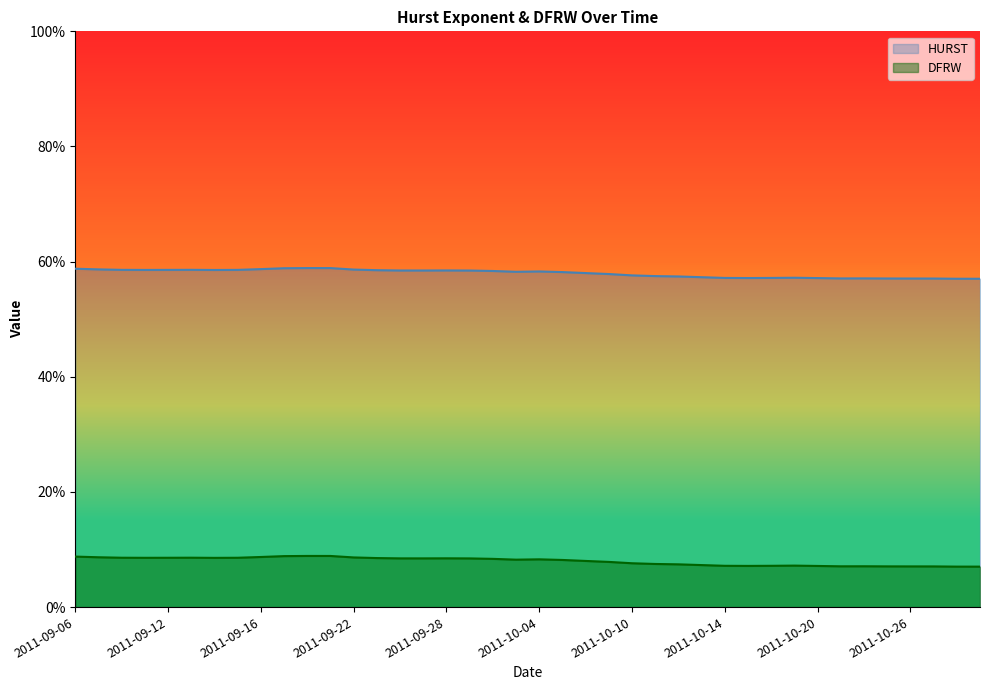

List the labels in order of DFRW value, smallest first.

2011-10-31, 2011-10-28, 2011-10-27, 2011-10-26, 2011-10-25, 2011-10-21, 2011-10-24, 2011-10-20, 2011-10-17, 2011-10-14, 2011-10-18, 2011-10-19, 2011-10-13, 2011-10-12, 2011-10-11, 2011-10-10, 2011-10-07, 2011-10-06, 2011-10-05, 2011-10-03, 2011-10-04, 2011-09-30, 2011-09-29, 2011-09-27, 2011-09-26, 2011-09-28, 2011-09-23, 2011-09-14, 2011-09-09, 2011-09-12, 2011-09-15, 2011-09-08, 2011-09-13, 2011-09-22, 2011-09-07, 2011-09-16, 2011-09-06, 2011-09-19, 2011-09-21, 2011-09-20